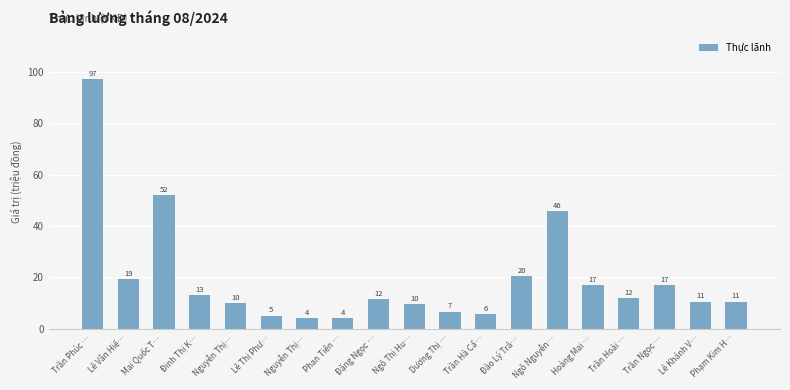

How many bars are there in total?

19